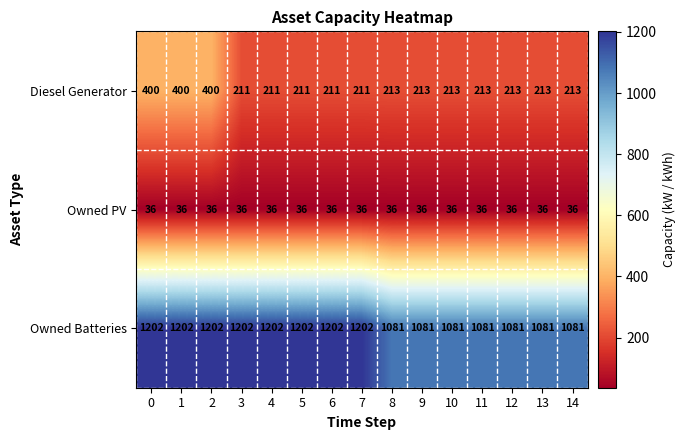

What is the spread (max minus min) of values at 7?

1166